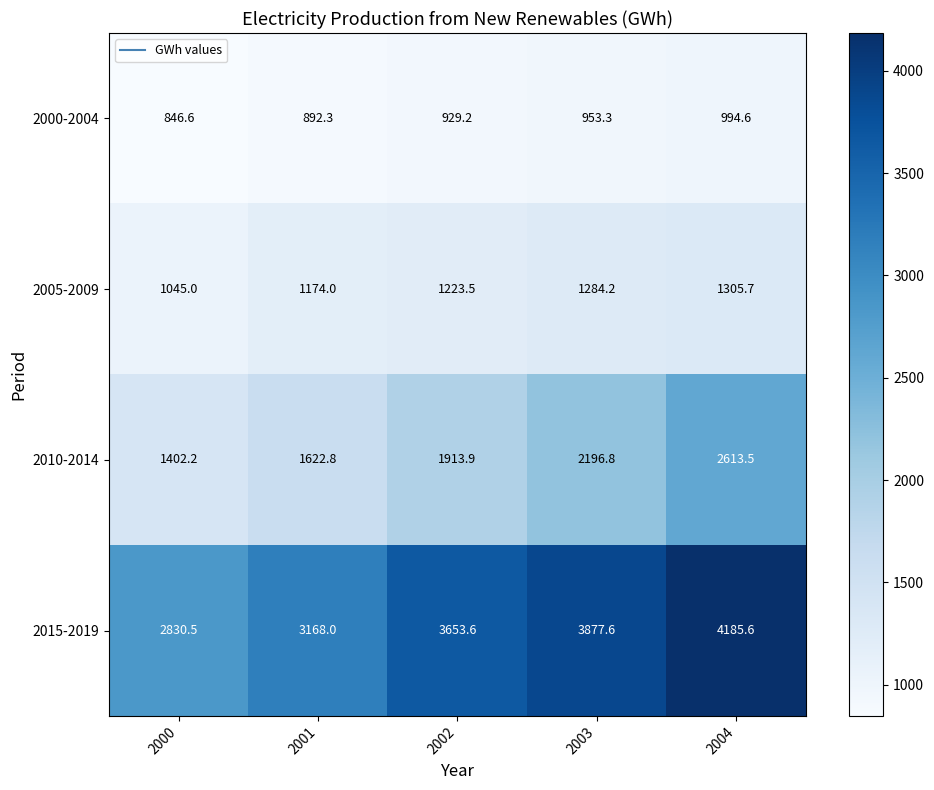

Is it true that 2010-2014 equals 1770.5 at 2004?

False